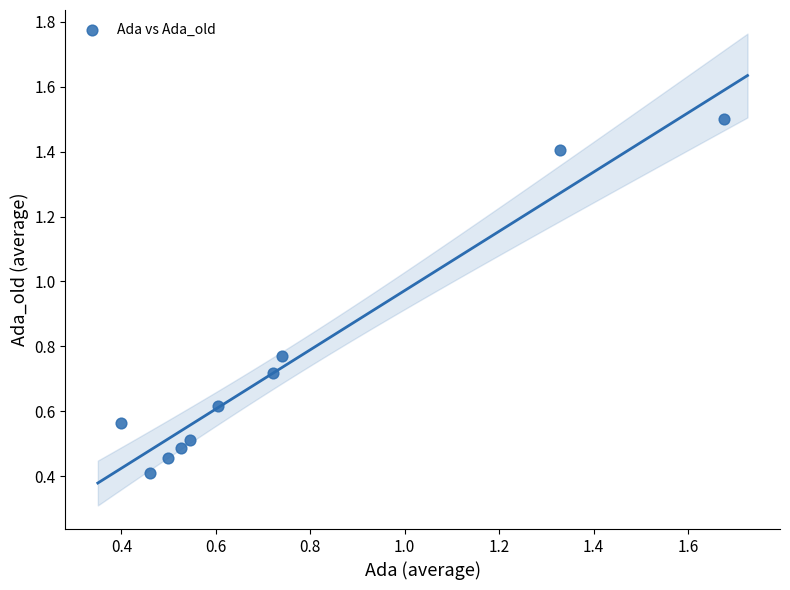

What Y value in the scatter plot is closest to 0?

0.4